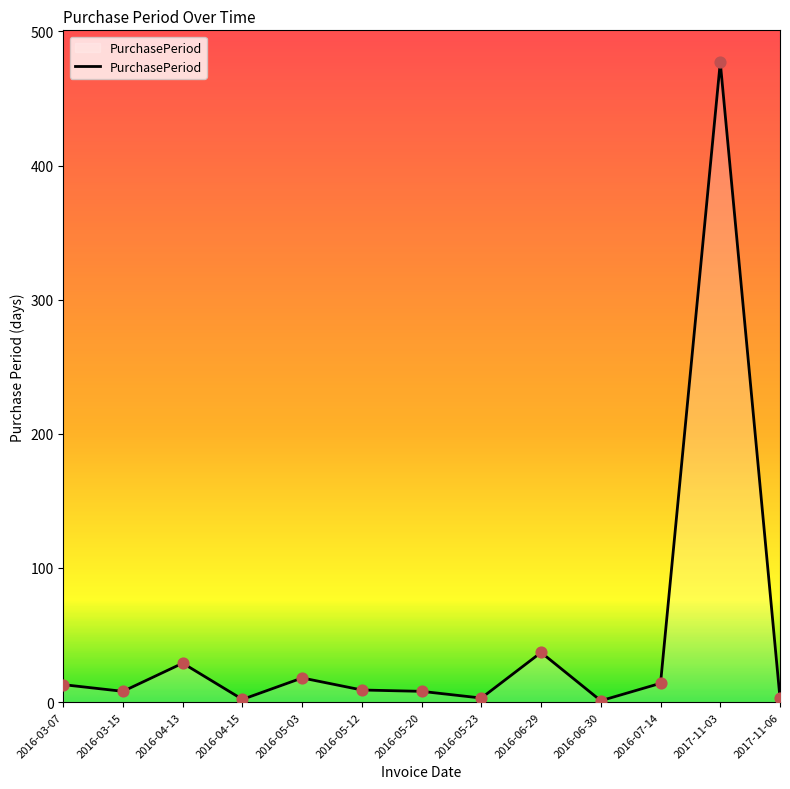

Which has a higher value, 2017-11-06 or 2016-05-20?

2016-05-20